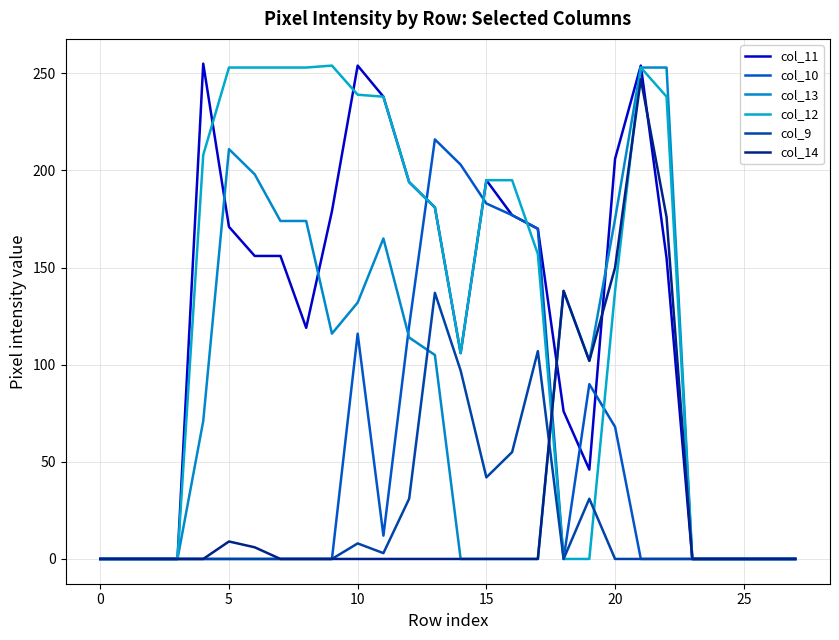

True or false: col_10 and col_13 cross at least once.

True